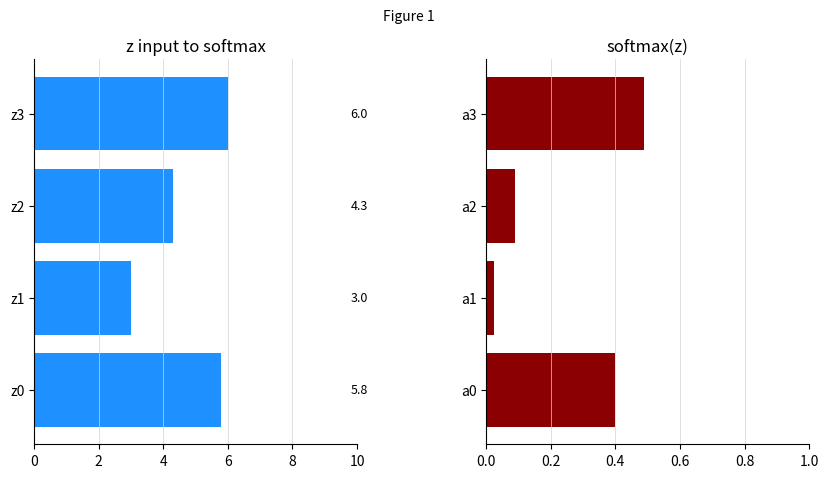

How many distinct data groups are displayed?

2